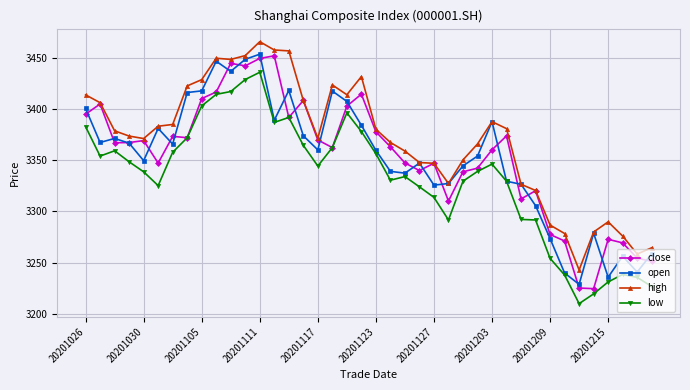

True or false: high and low intersect in this chart.

False